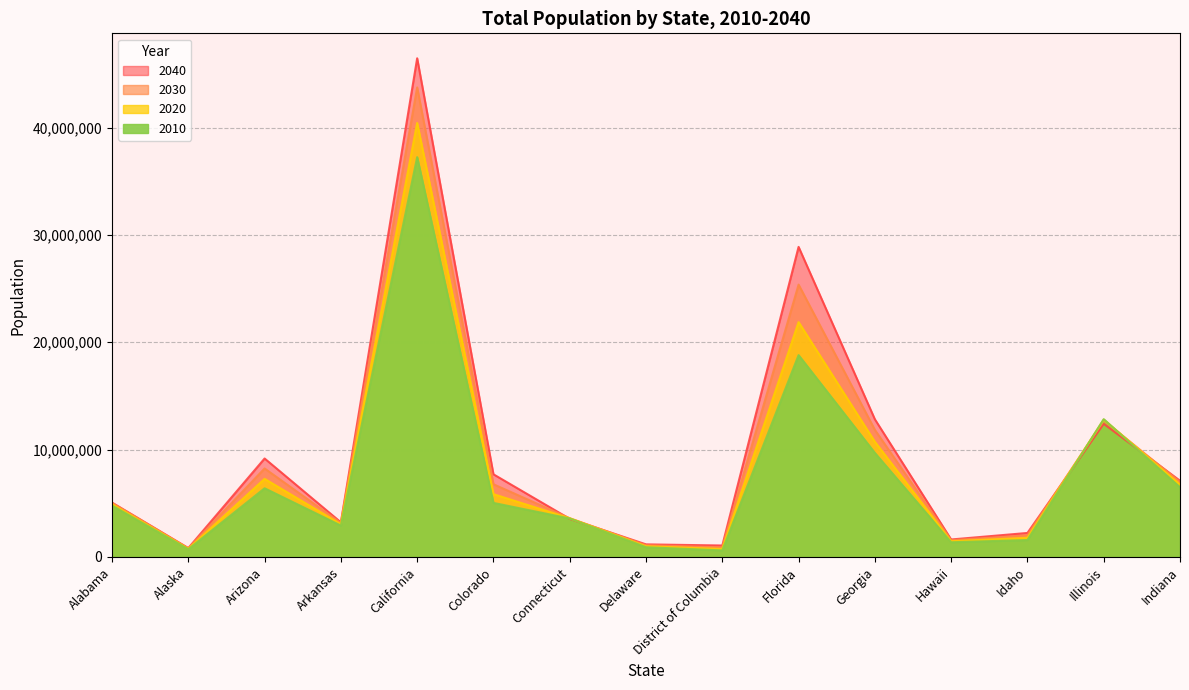

Reading left to right, transcribe all the data shown in this chart.

2010: 4779736	710231	6392017	2915918	37253956	5029196	3574097	897934	601723	18801310	9687653	1360301	1567582	12830632	6483802
2020: 4911278	751328	7268694	3038491	40438640	5843359	3593542	987393	732552	21877257	10725351	1453902	1777249	12791188	6737581
2030: 5029833	792188	8238407	3155798	43751116	6766983	3601202	1082192	888891	25372664	11835126	1548831	2008329	12709901	6978254
2040: 5056796	819954	9166279	3217535	46467001	7692907	3542707	1164344	1058820	28886983	12820271	1619703	2227842	12397564	7095000